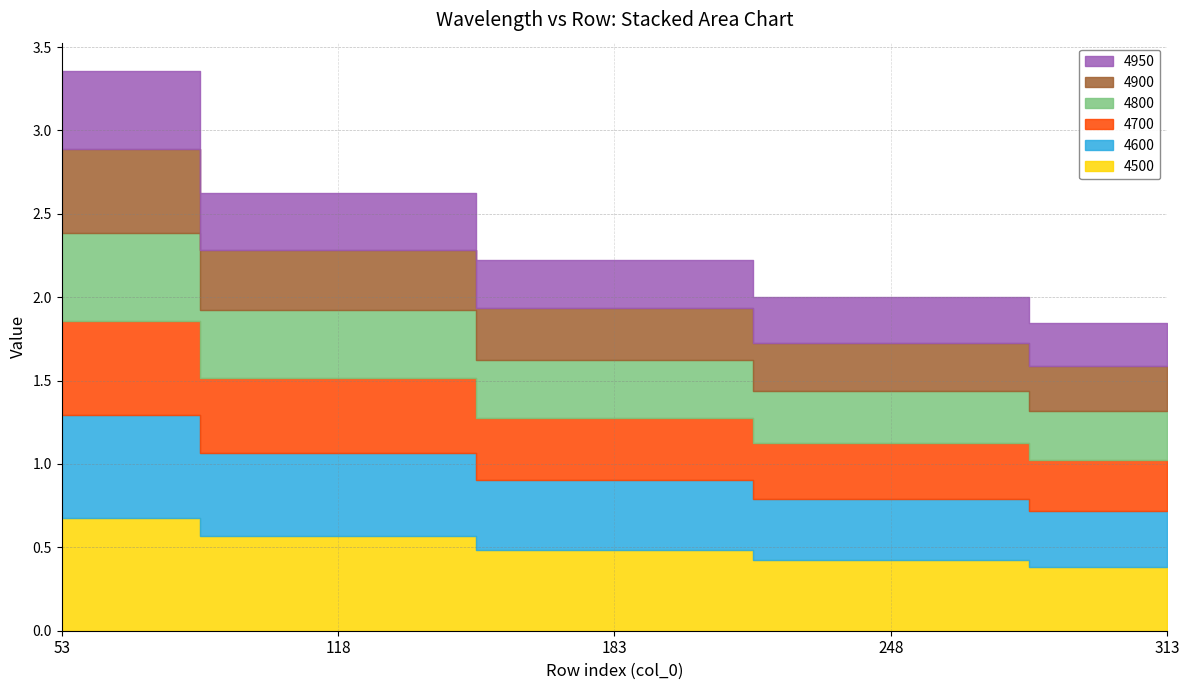

What is the total value across all series at 313?

1.8